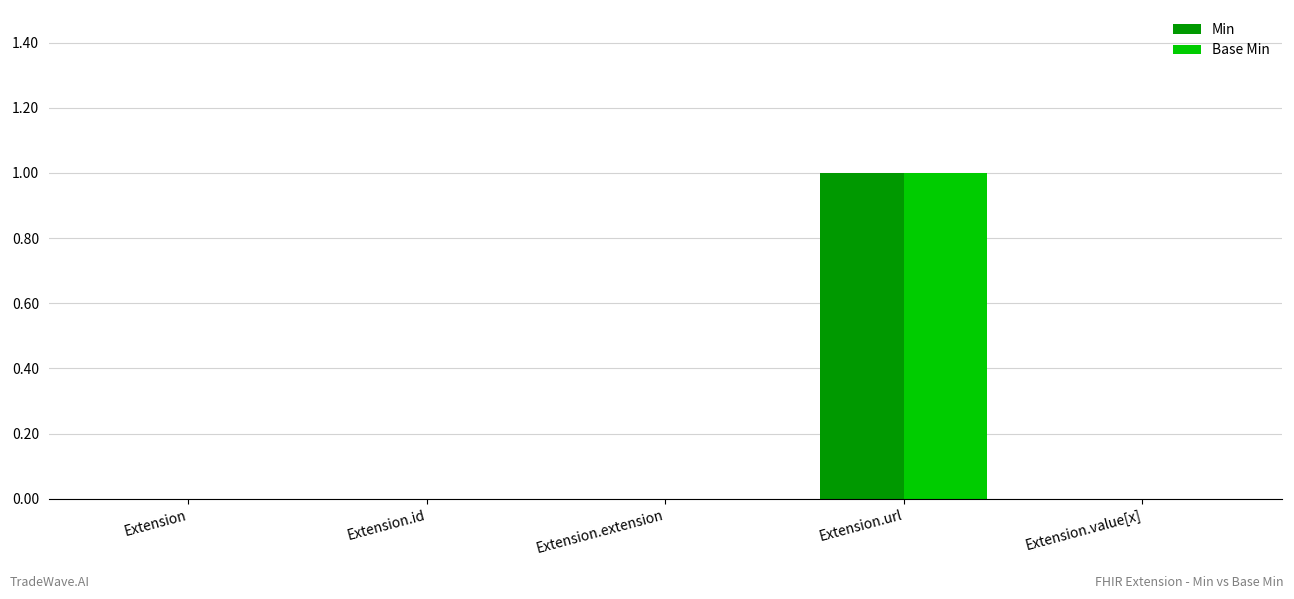

The value of Min at Extension.url is 1. True or false?

True